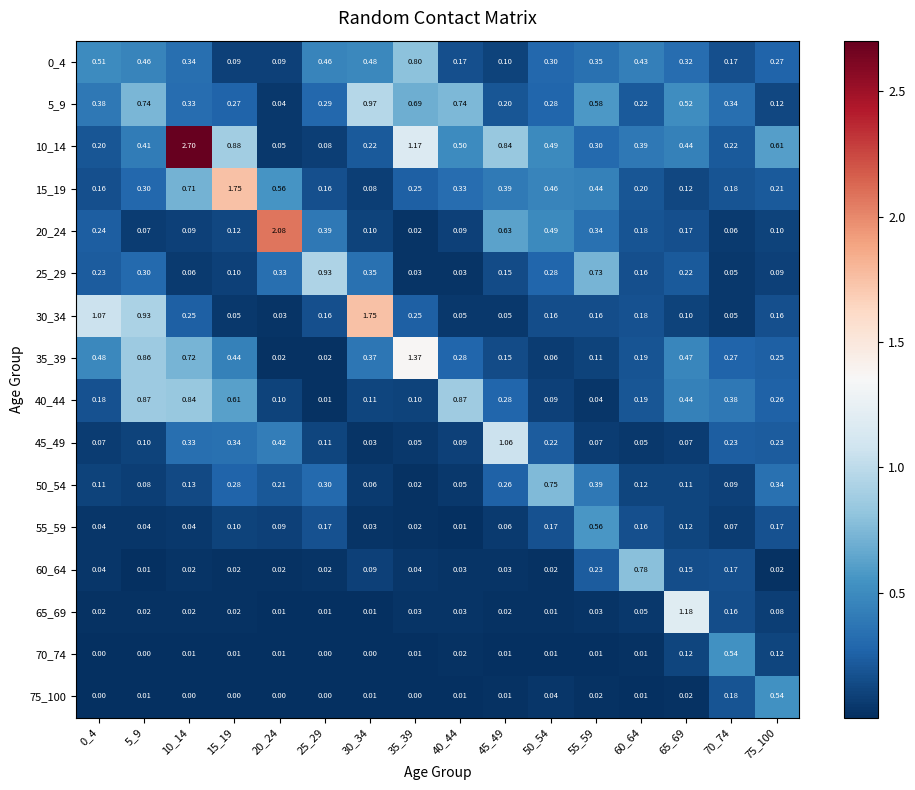

Is the value of 60_64 at 55_59 greater than the value of 10_14 at 20_24?

Yes